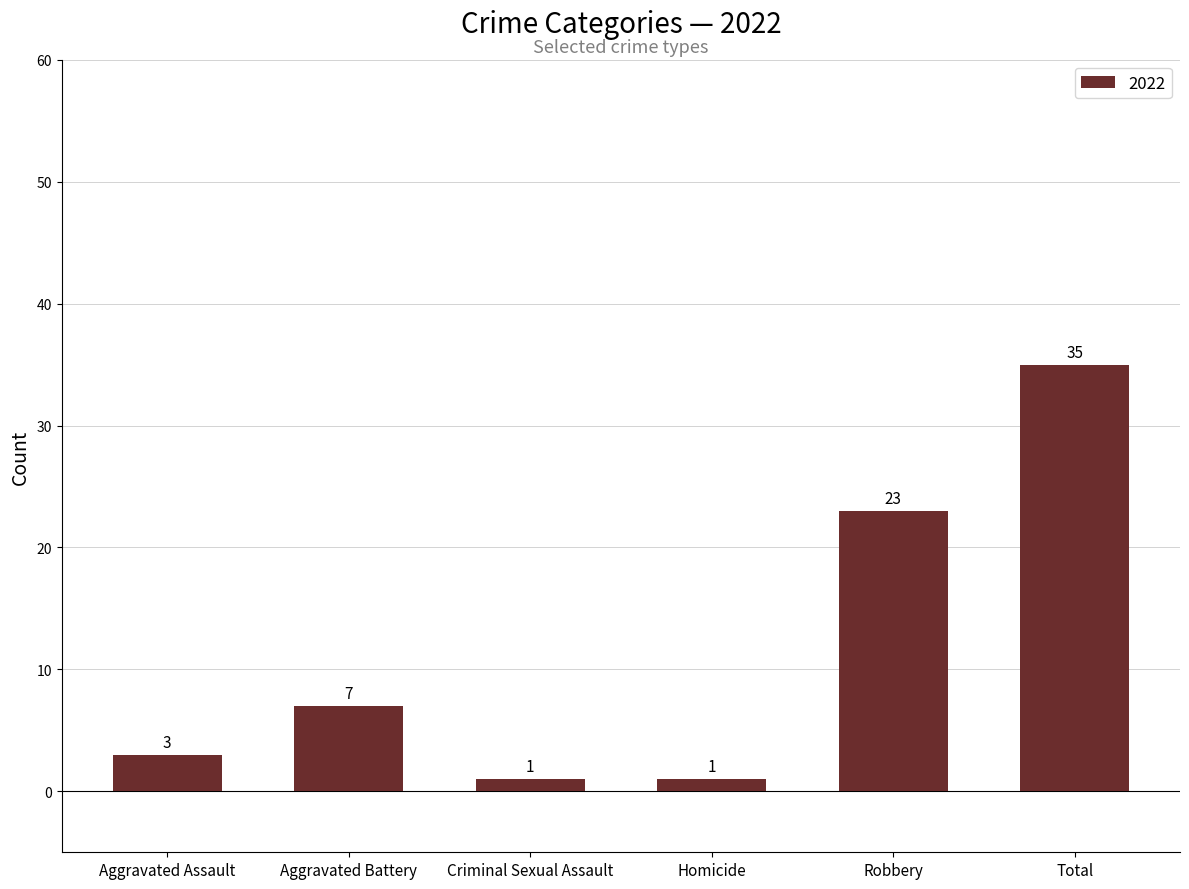

Reading left to right, what are all the values shown in this chart?

Aggravated Assault=3	Aggravated Battery=7	Criminal Sexual Assault=1	Homicide=1	Robbery=23	Total=35